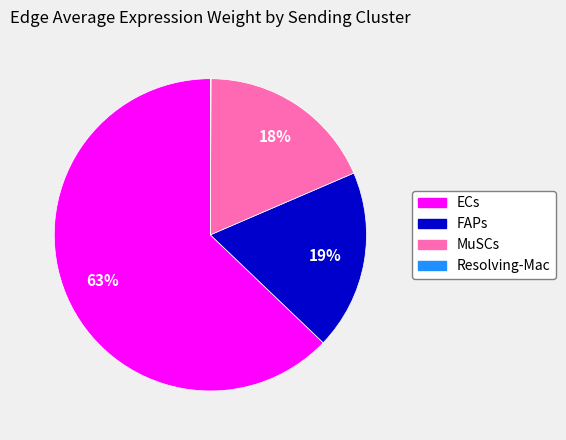

Does any single category account for the majority?

Yes